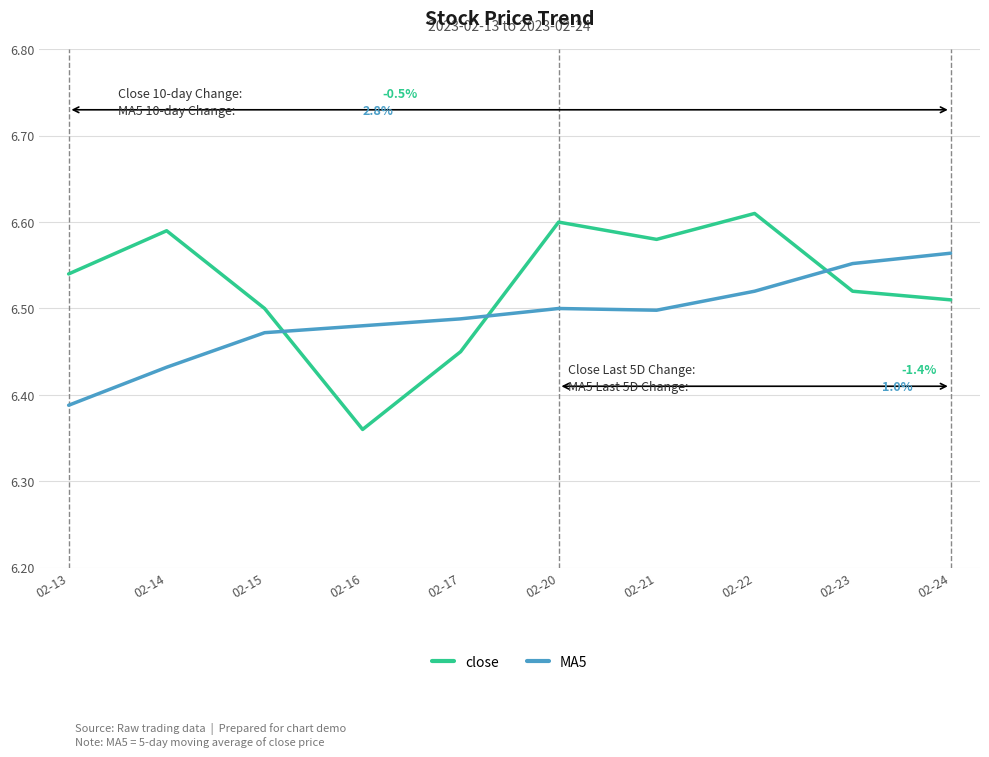

How many close values are between 6 and 7?

10